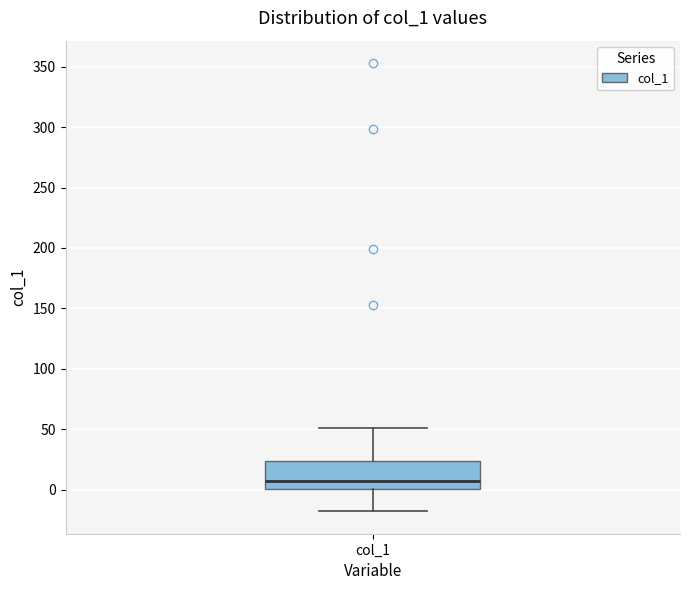

Read this box plot against the y-axis: the position of the median line, the range covered by the box, and the ends of both whiskers. The values are not printed on the chart, so give them approximately, as read against the axis.

median 5, box 0 to 25, whiskers -20 to 50